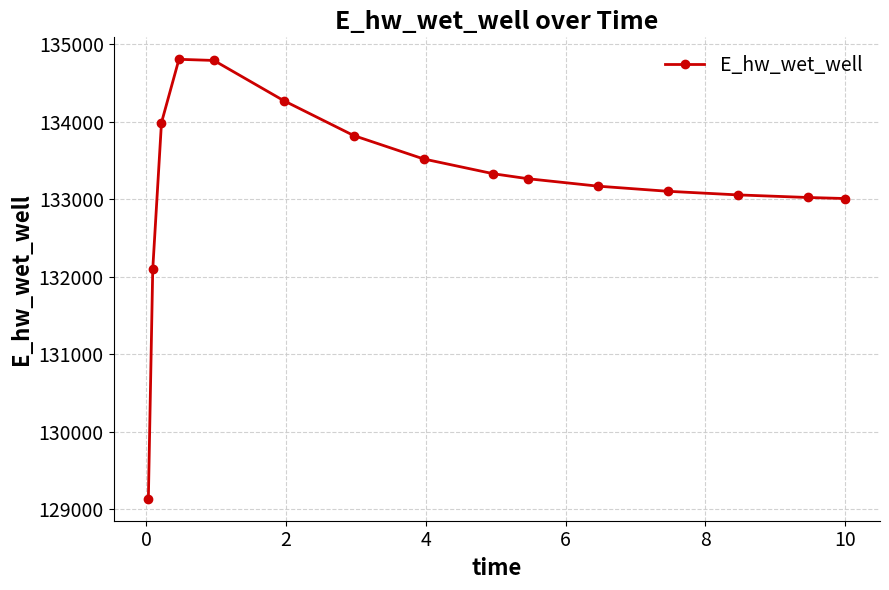

What is the greatest value displayed?

134803.2